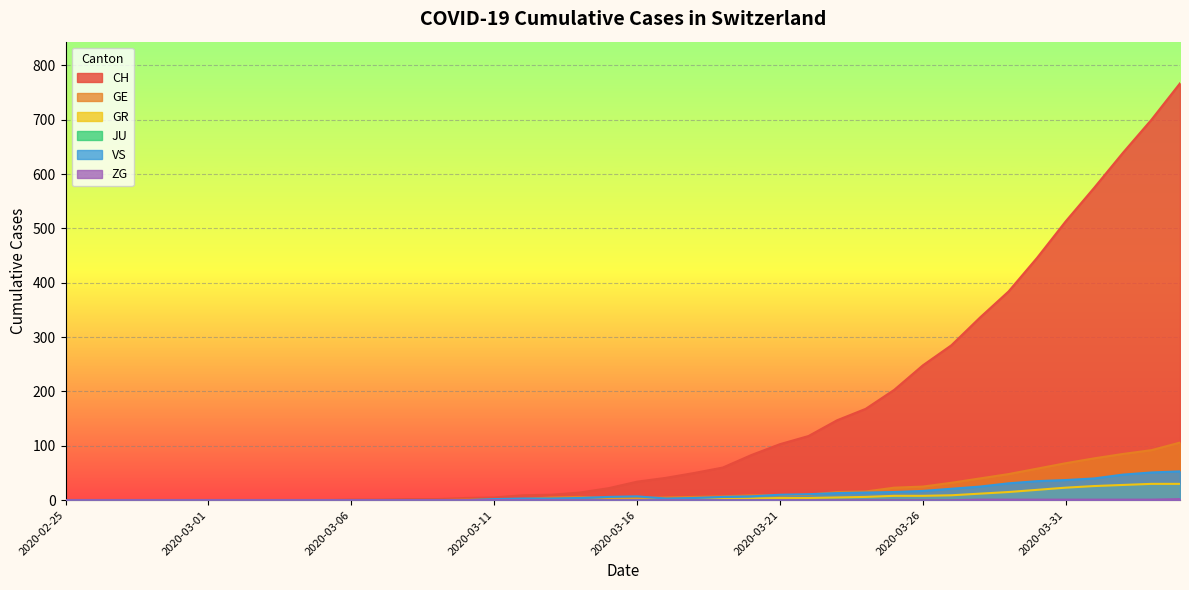

True or false: GR has a value of 4 at 2020-03-21.

True